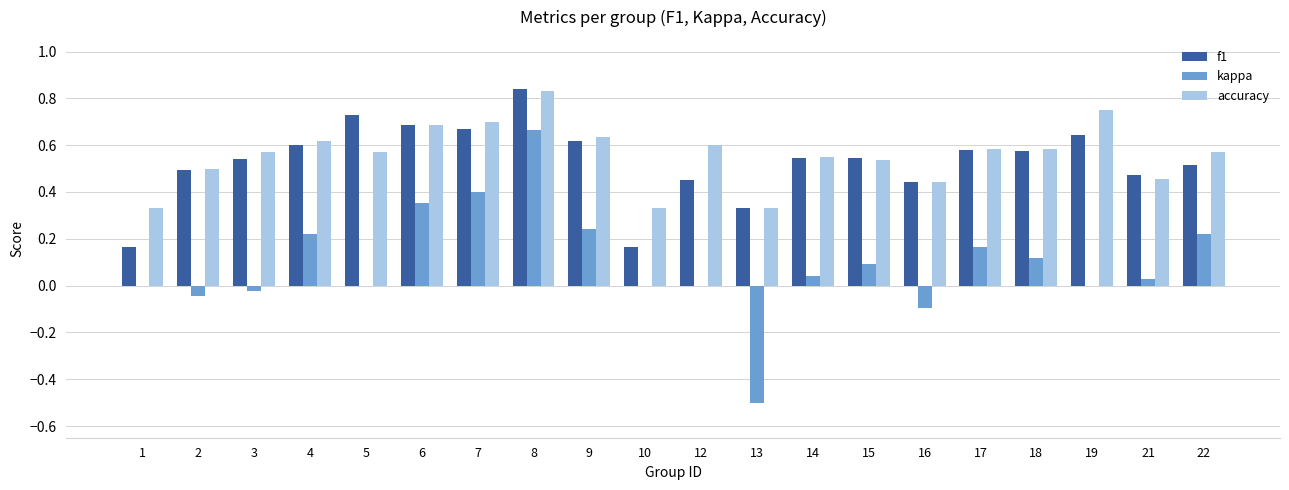

True or false: accuracy has a value of 0.7 at 15.

False